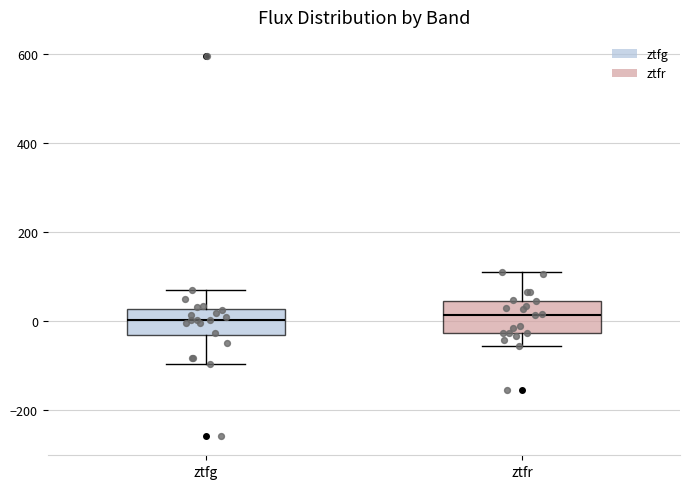

Reading left to right, read every box against the y-axis: the position of its median line, the range the box covers, and the ends of its whiskers. The values are not printed on the chart, so give them approximately, as read against the axis.

ztfg: median 0, box -40 to 20, whiskers -100 to 60
ztfr: median 20, box -20 to 40, whiskers -60 to 100